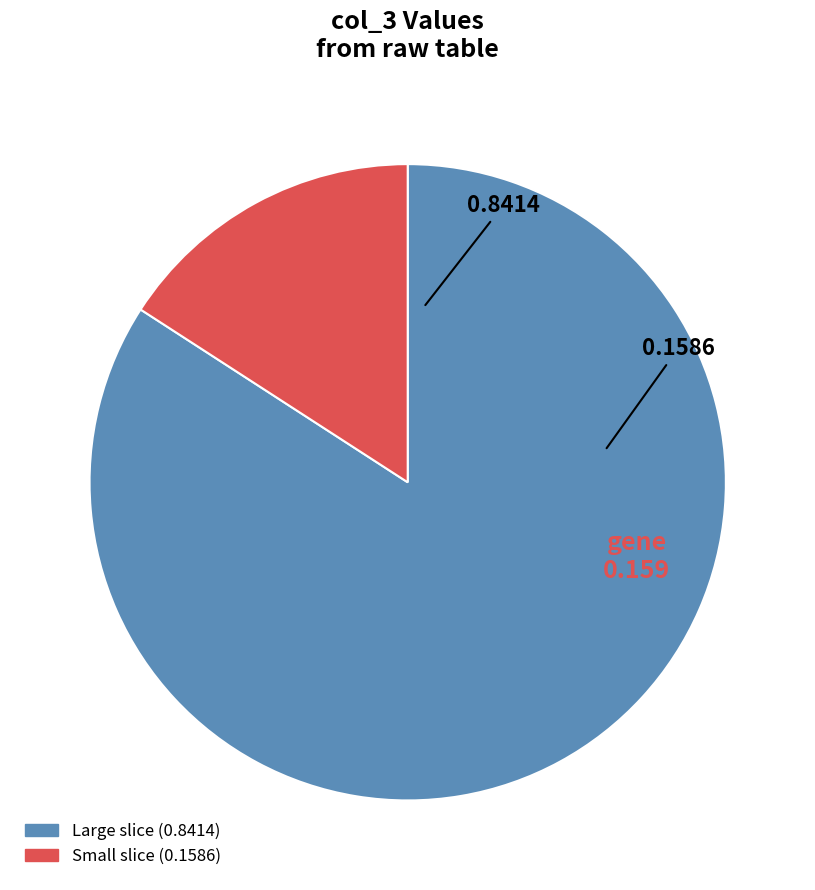

Does any single category account for the majority?

Yes